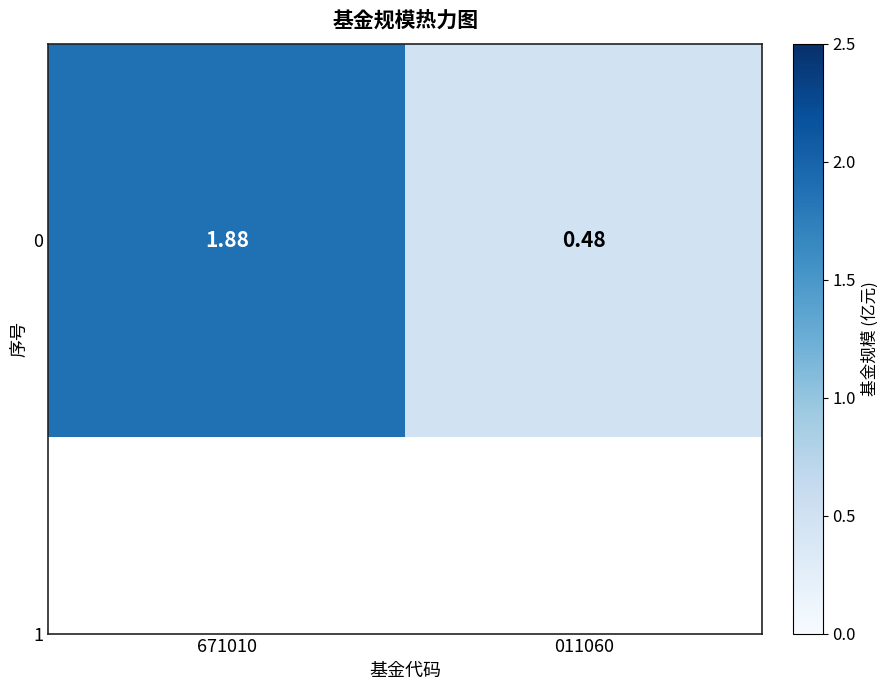

What value does the data have at 011060?

0.5